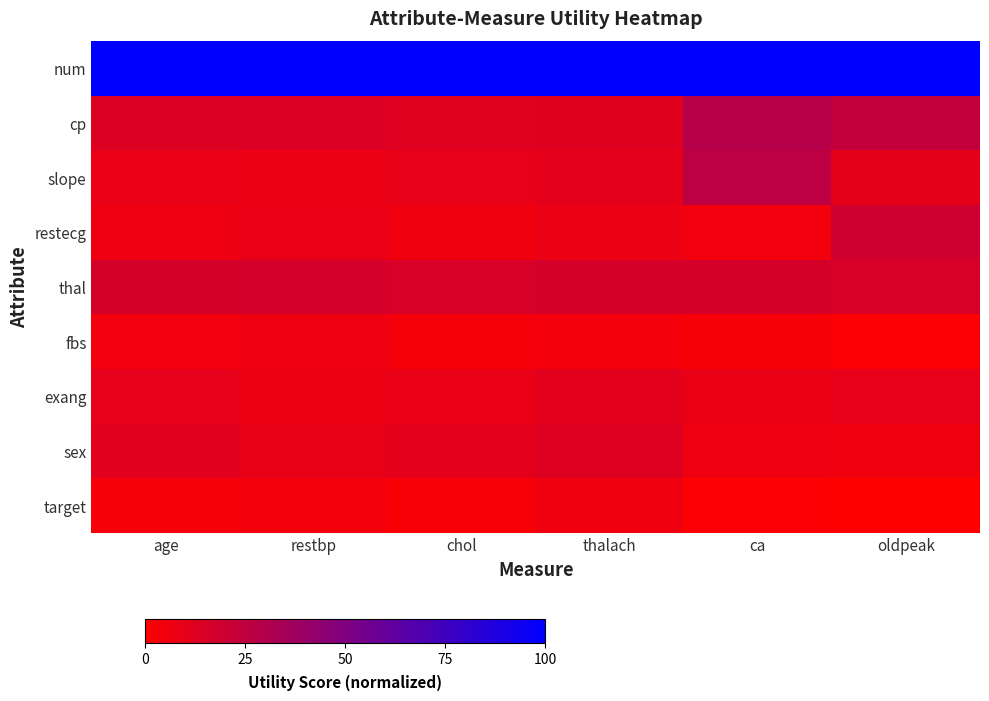

Rank the series by their maximum value, from lowest to highest.

target, fbs, exang, sex, thal, restecg, slope, cp, num